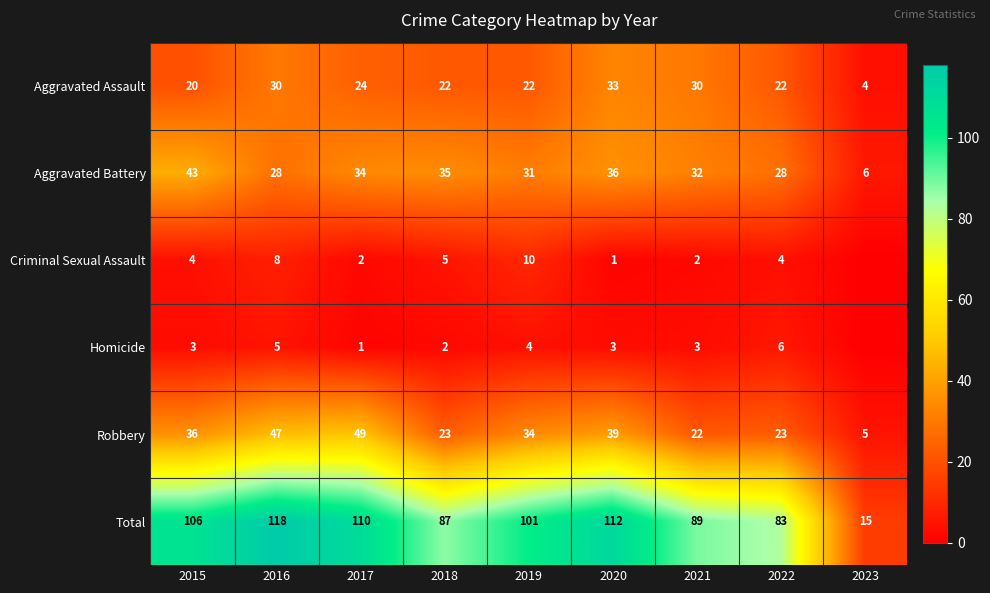

At how many categories does at least one series exceed 56?

8